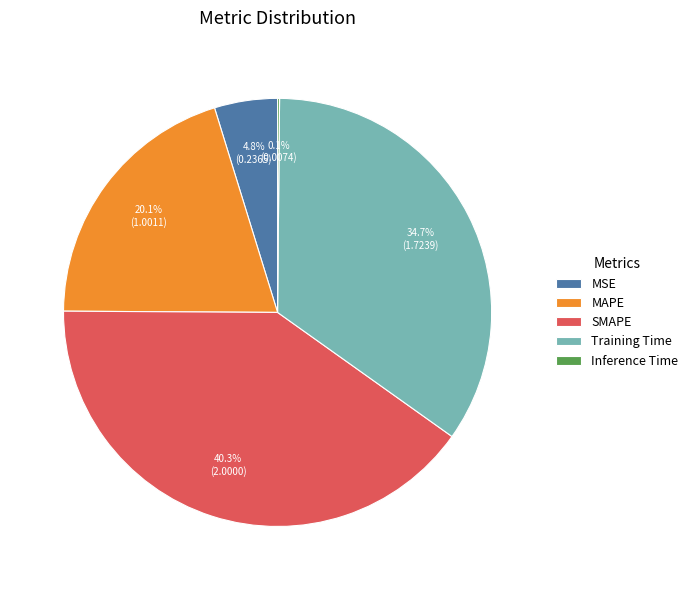

Does any single category account for the majority?

No